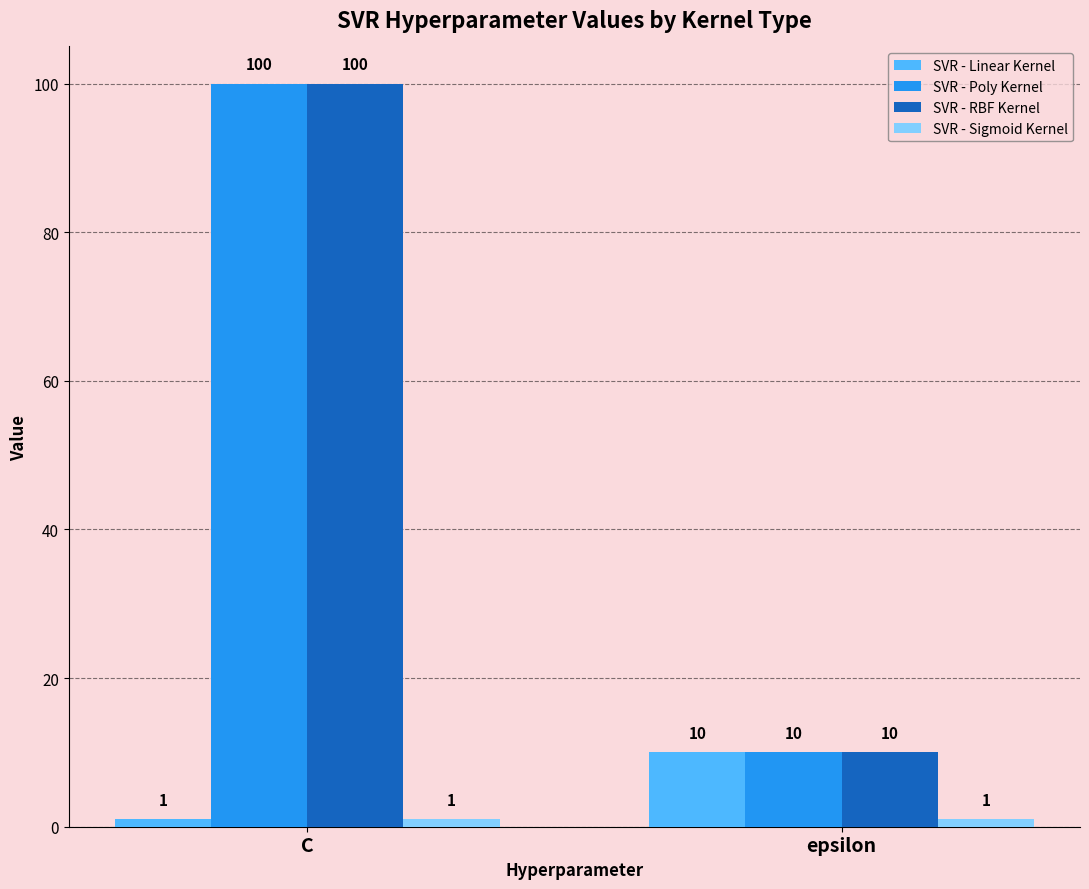

How many categories are shown in the chart?

2